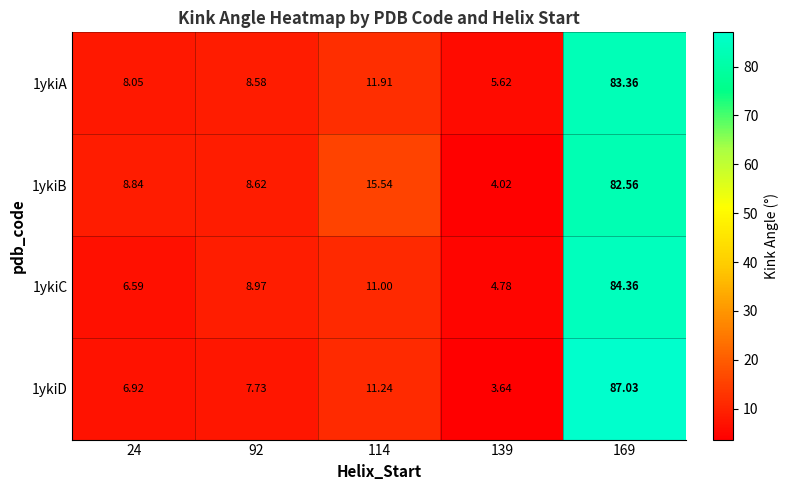

Is the value of 1ykiD at 24 greater than the value of 1ykiB at 169?

No